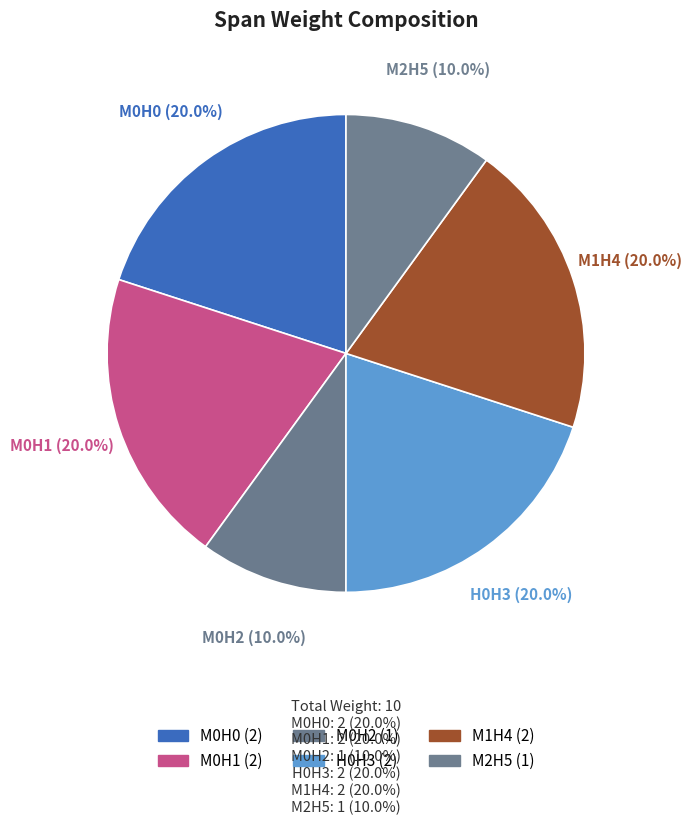

Count the number of slices in the pie.

6